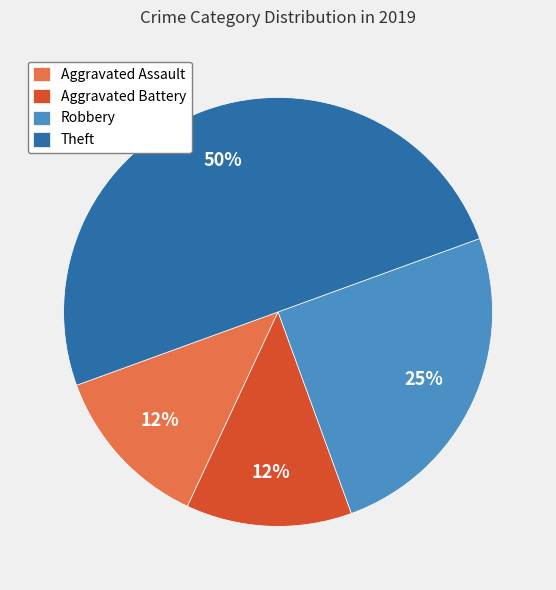

Is Aggravated Assault the majority of the pie?

No